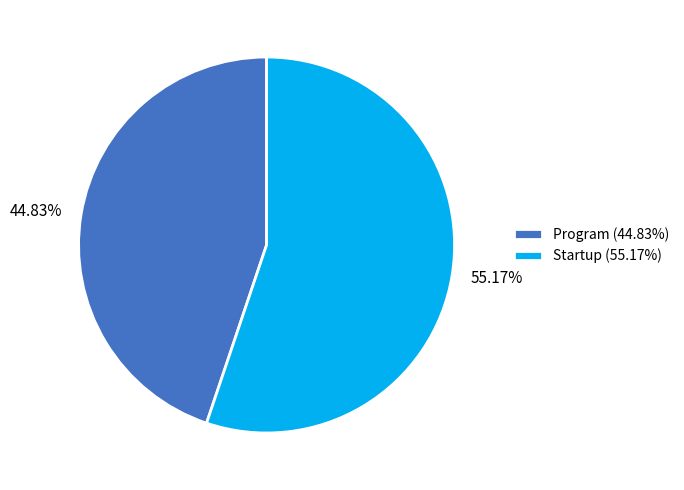

How much of the chart is everything except Startup?

44.8%